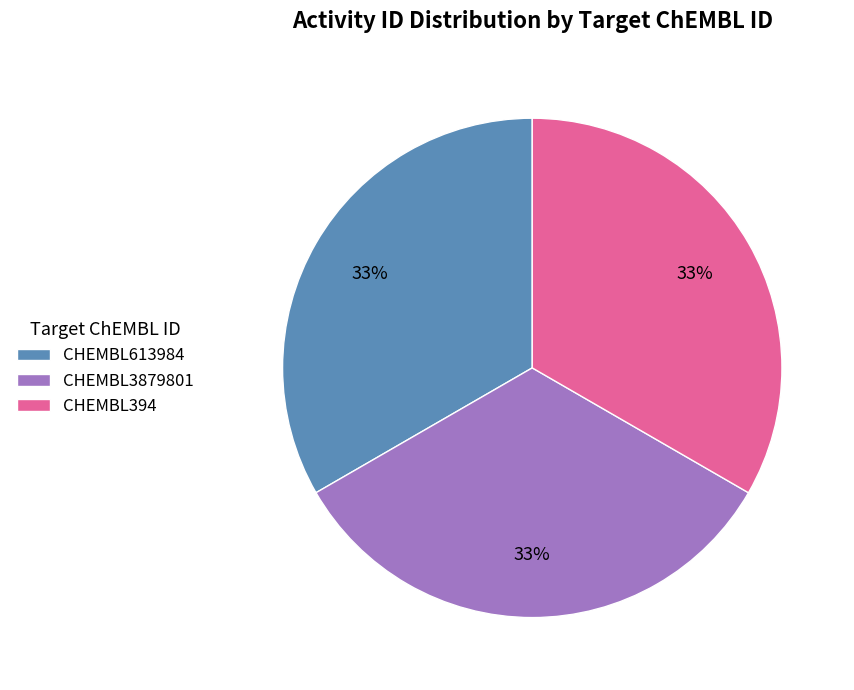

What percentage is the CHEMBL394 slice, to the nearest percent?

33%